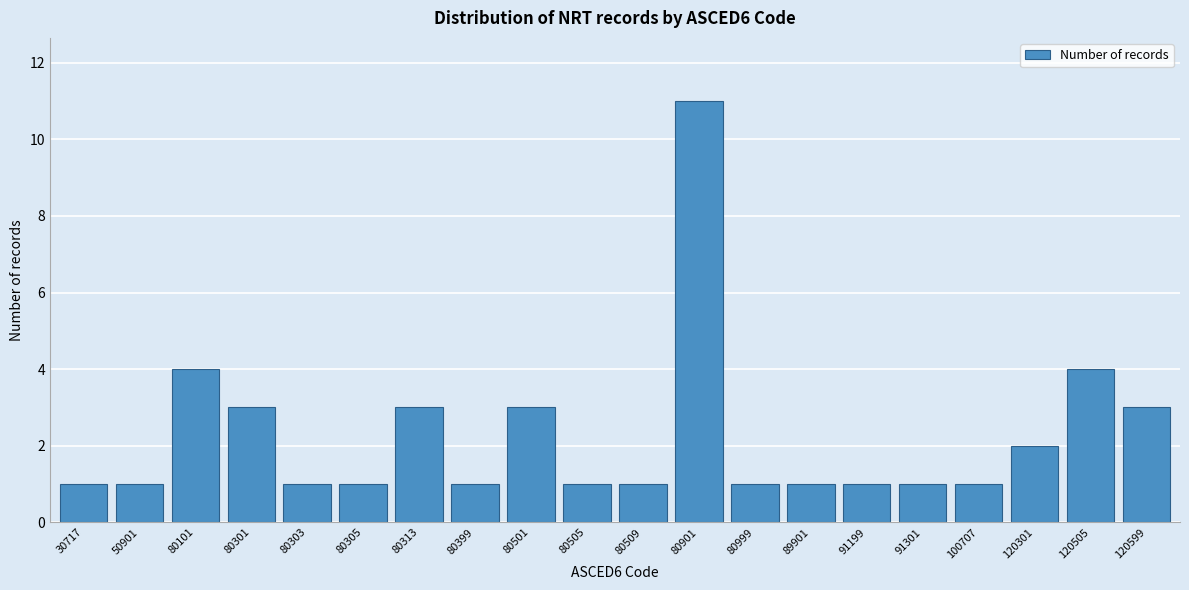

Reading left to right, what are all the values shown in this chart?

1	1	4	3	1	1	3	1	3	1	1	11	1	1	1	1	1	2	4	3